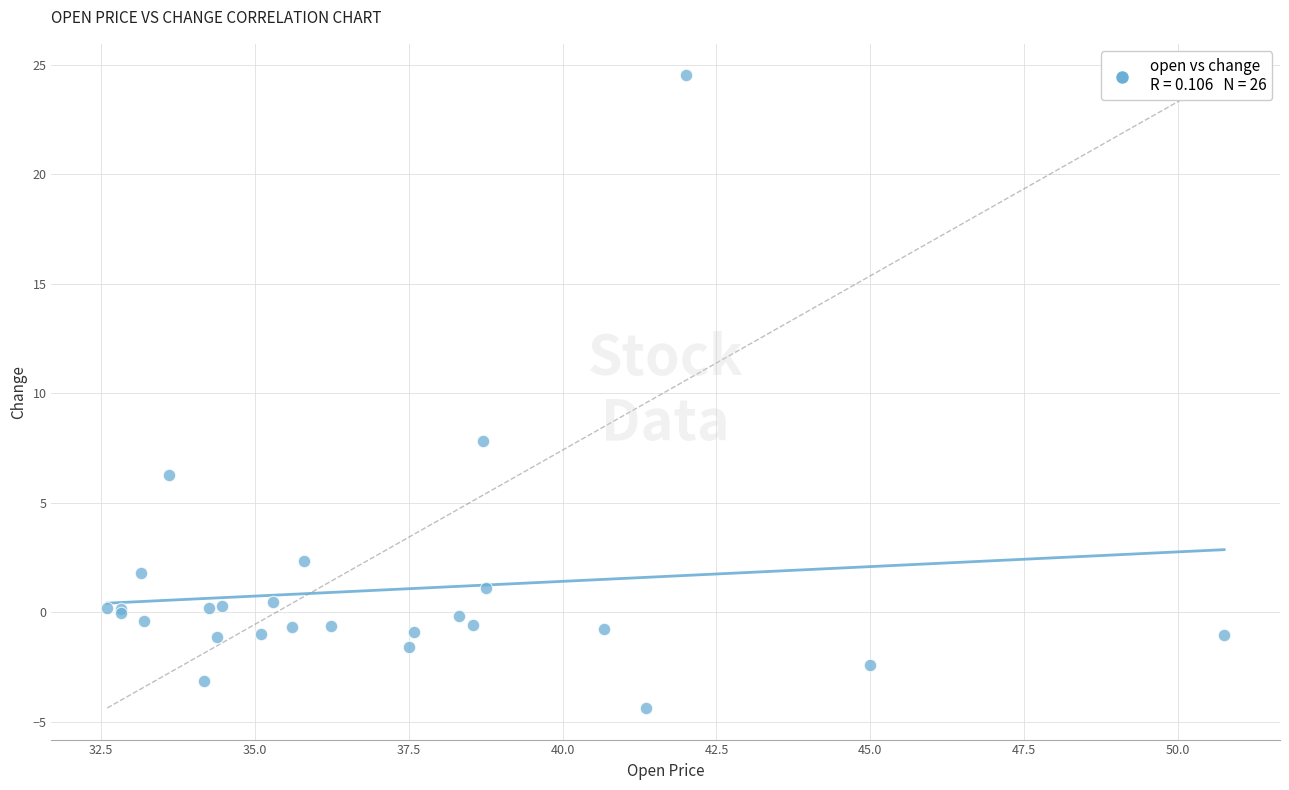

What Y value in the scatter plot is closest to 10?

7.8